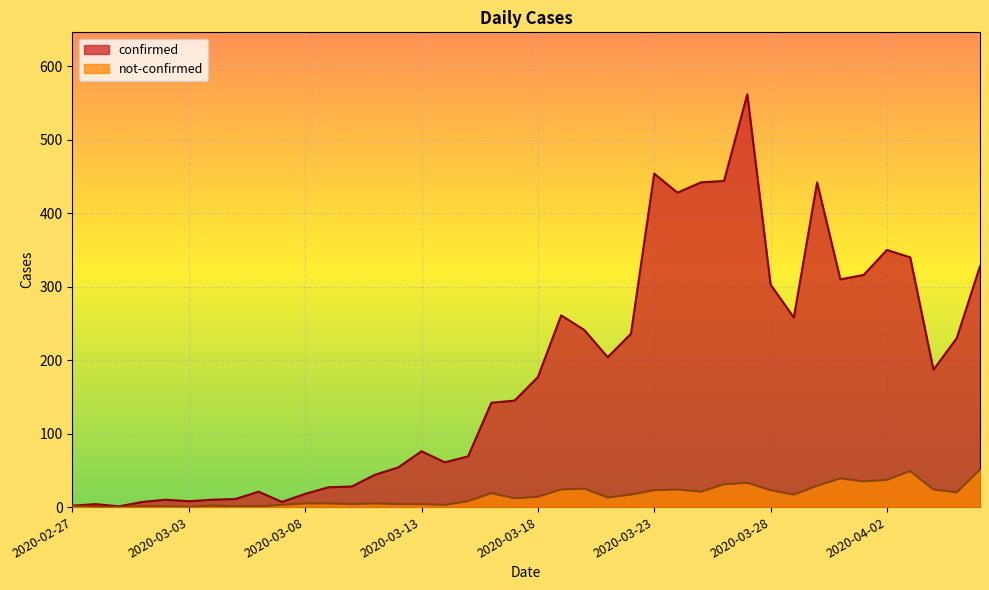

What value does the not-confirmed series have at 2020-04-05?

20